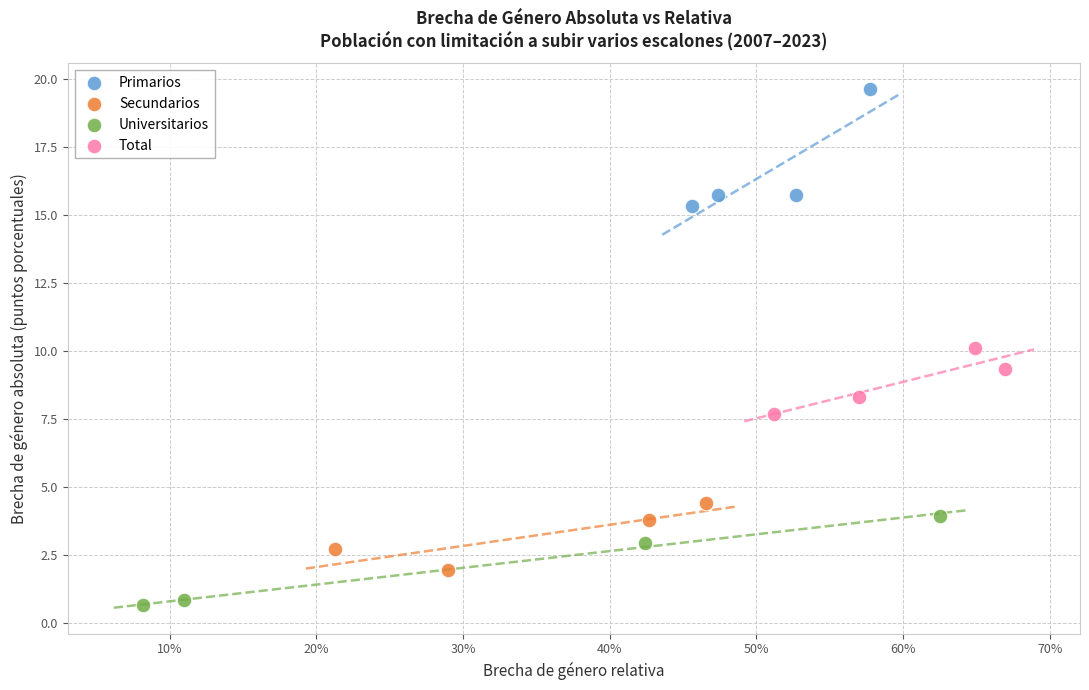

What are all the series names shown in the legend?

Primarios, Secundarios, Universitarios, Total